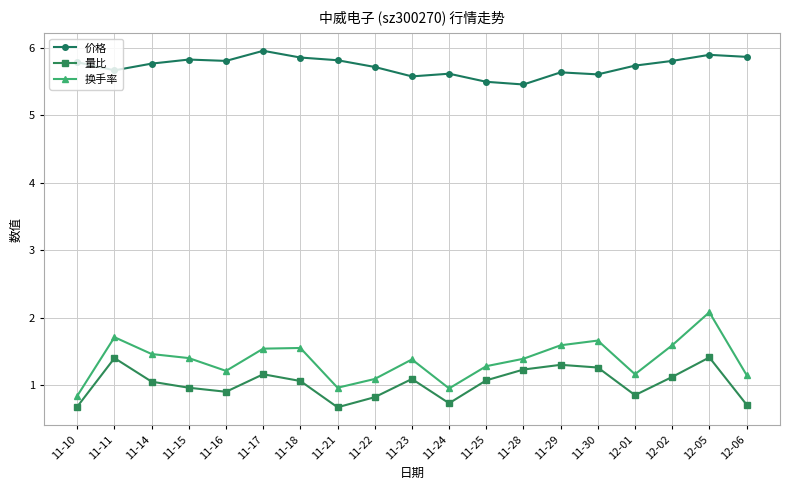

Does the chart display data point markers on the line(s)?

Yes